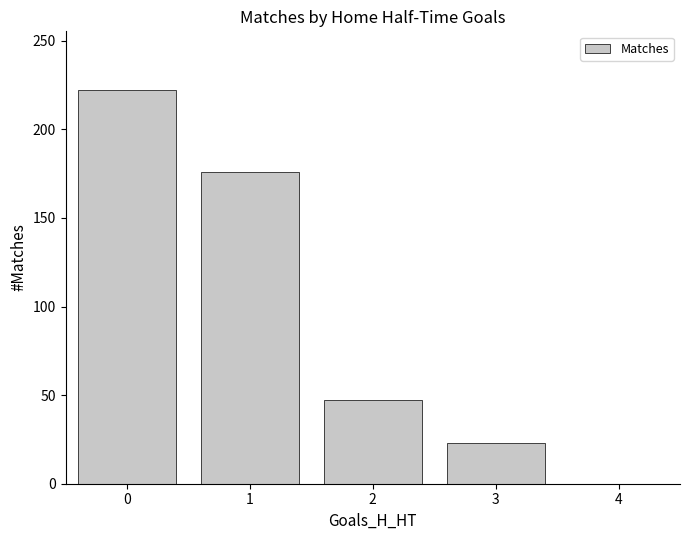

Reading left to right, what are all the values shown in this chart?

0=222	1=176	2=47	3=23	4=0